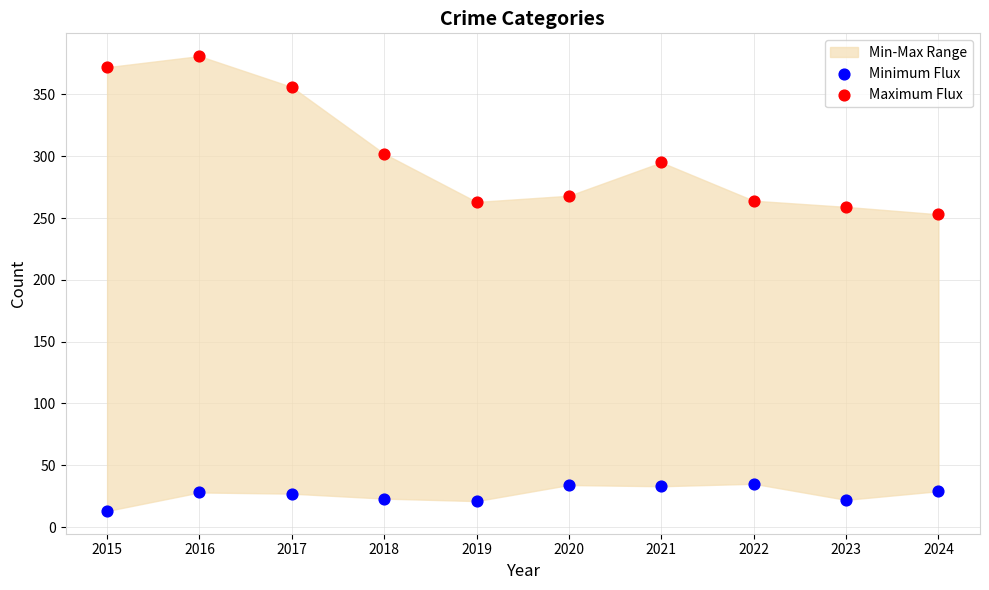

Across all series, what Y value is closest to 197?

253